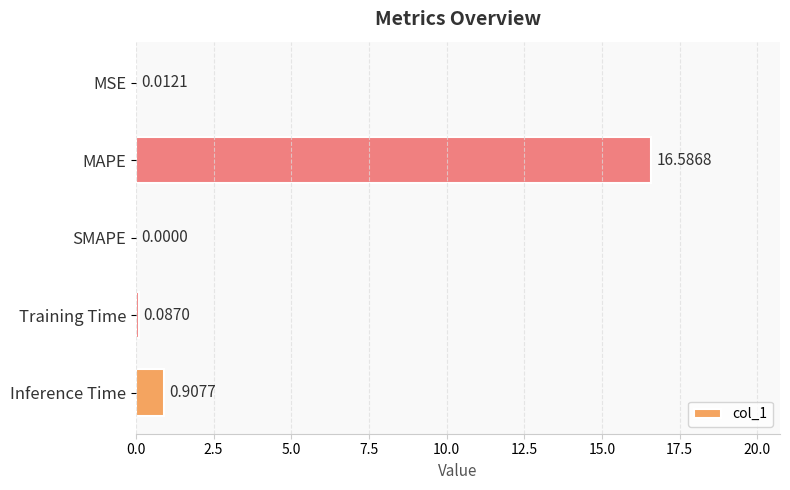

What is the change in value from MSE to Inference Time?

+0.9